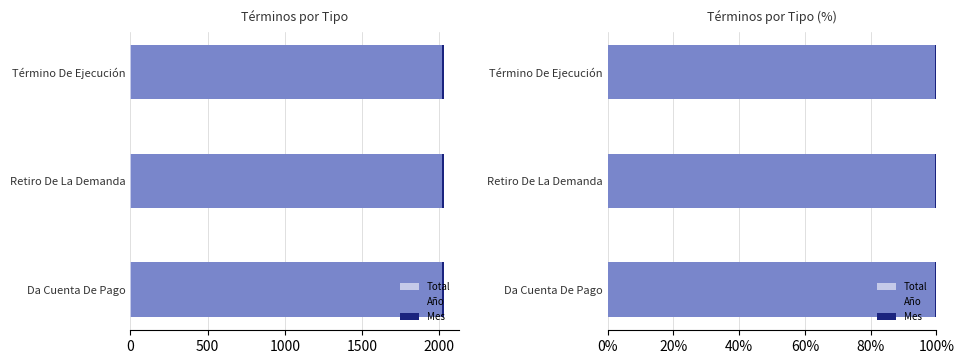

What is the greatest value displayed?

99.5